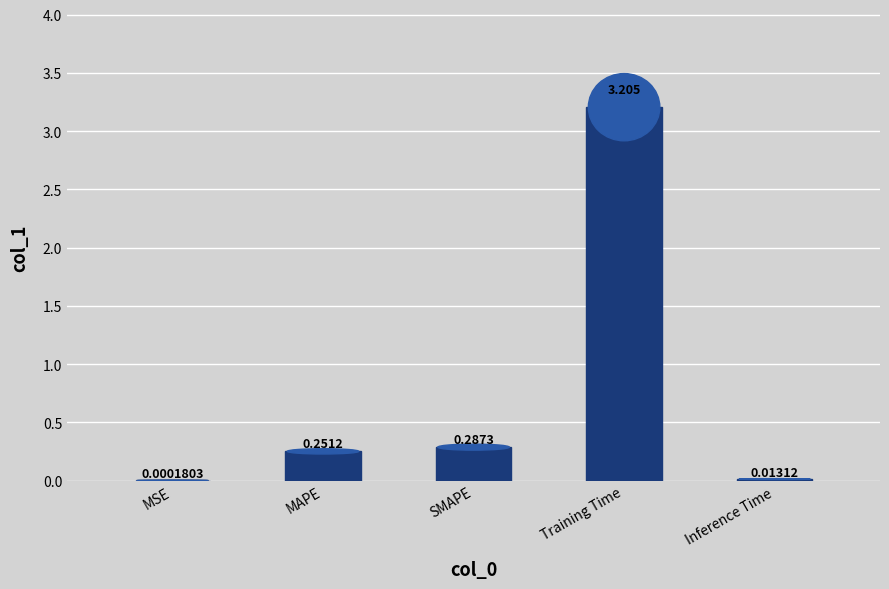

List the labels in order of value, smallest first.

MSE, Inference Time, MAPE, SMAPE, Training Time